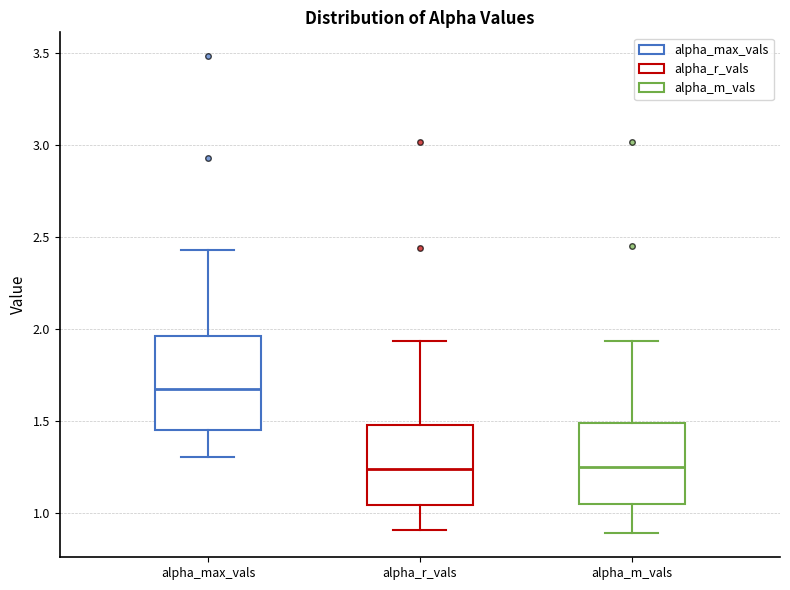

Which box is the tallest, from its lower edge to its upper edge?

alpha_max_vals